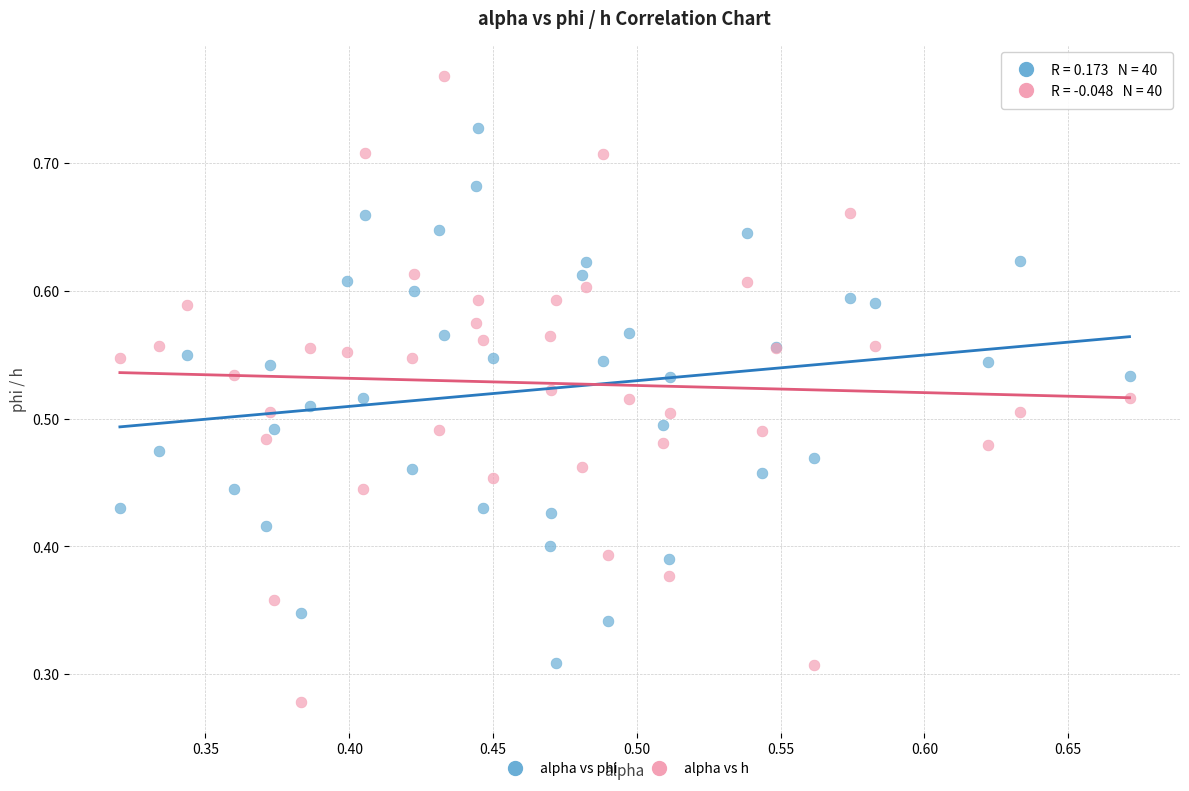

Which series has the widest spread of Y values?

alpha vs h